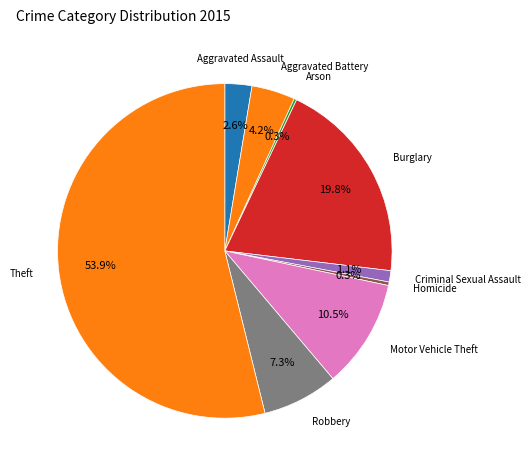

To the nearest percent, what is the difference between the Theft and Robbery slice percentages?

47%